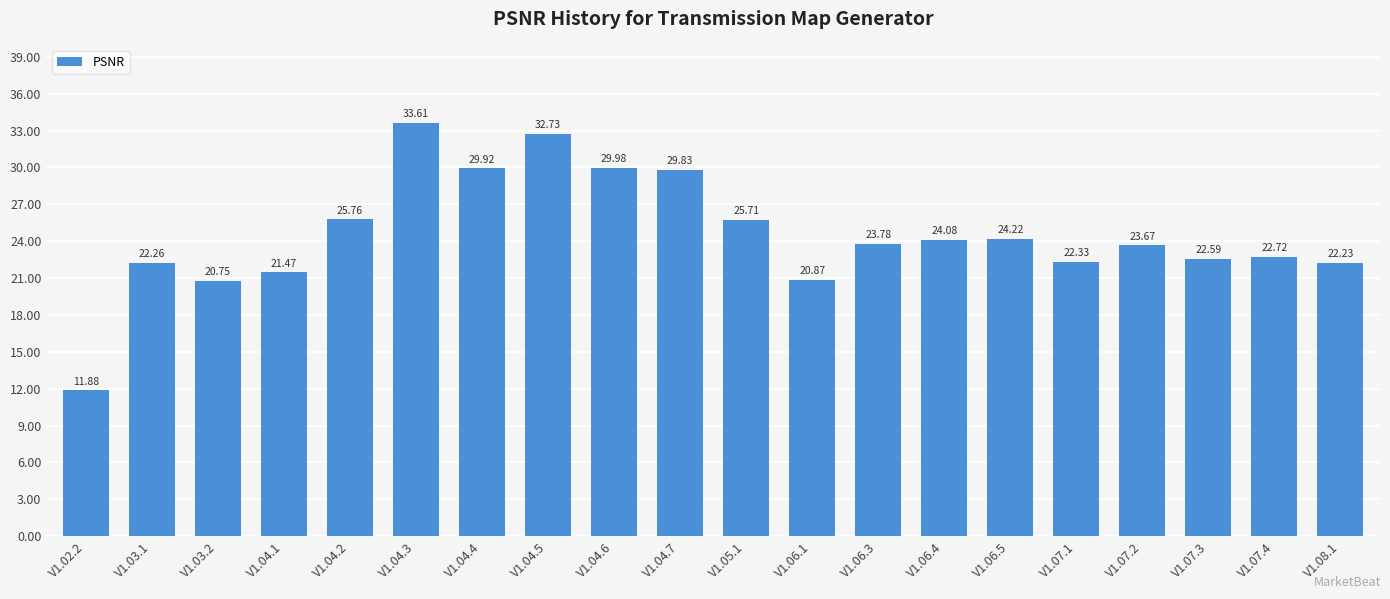

How many data points does each series have?

20